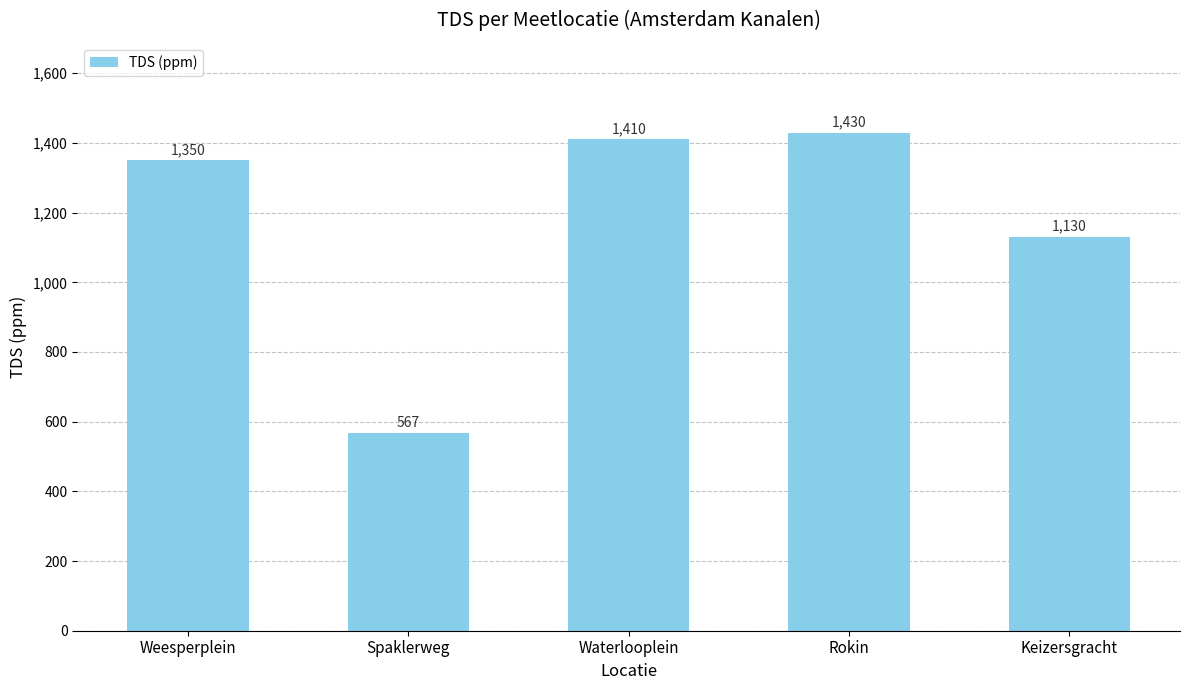

How many data points does each series have?

5